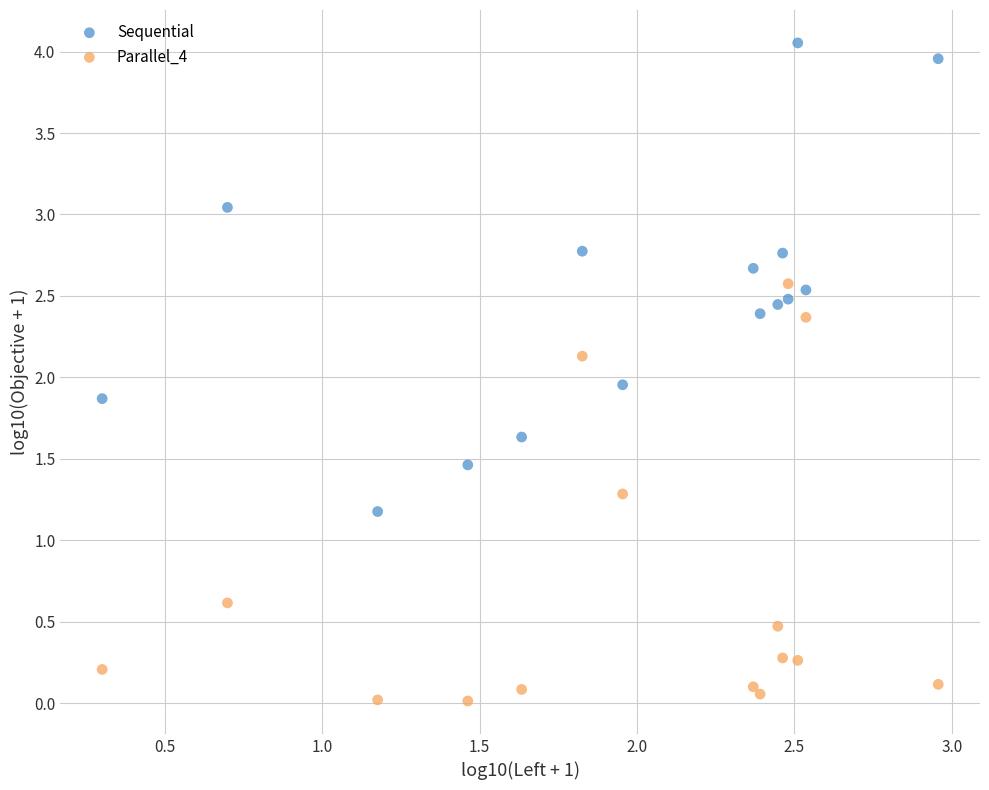

Which series has the widest spread of Y values?

Sequential